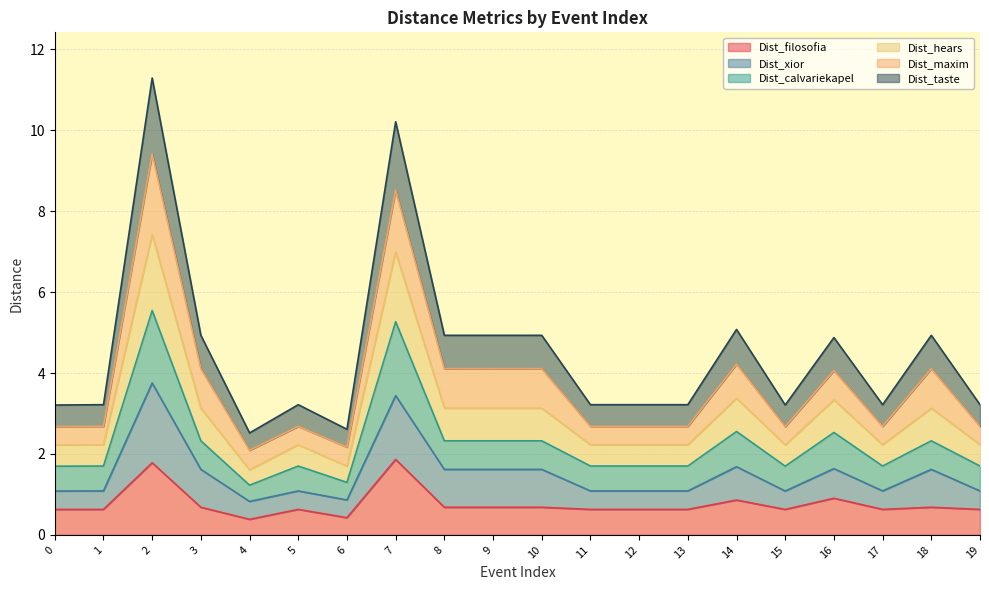

Is it true that Dist_calvariekapel equals 1.5 at 9?

False